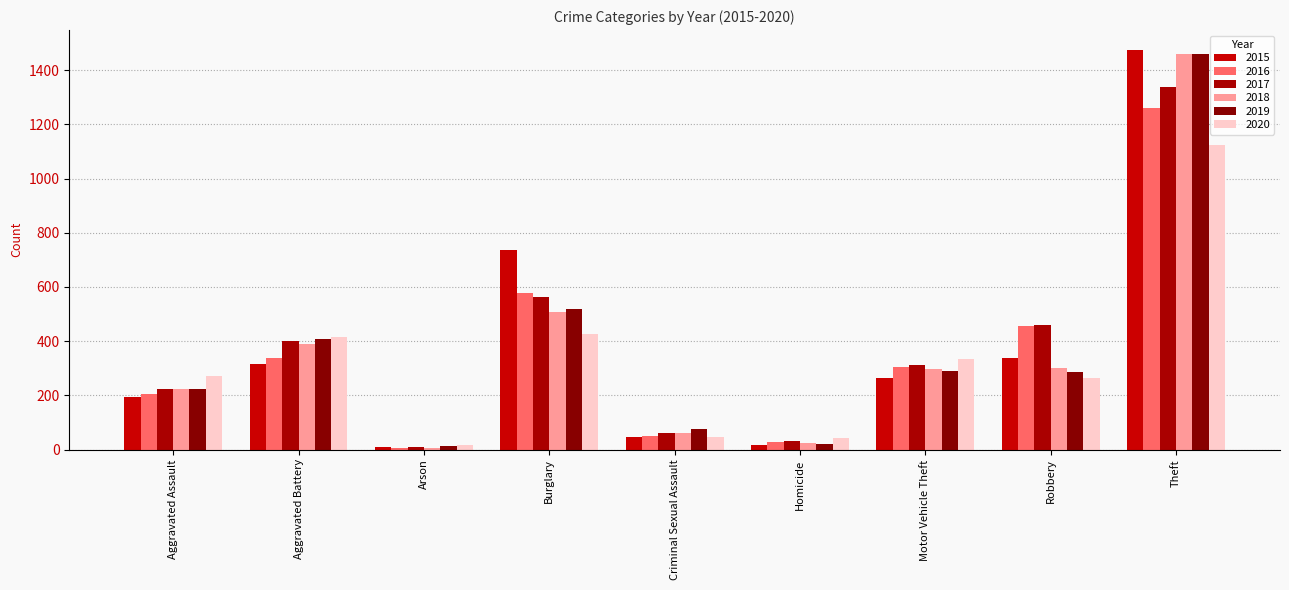

How many groups of bars are there?

9